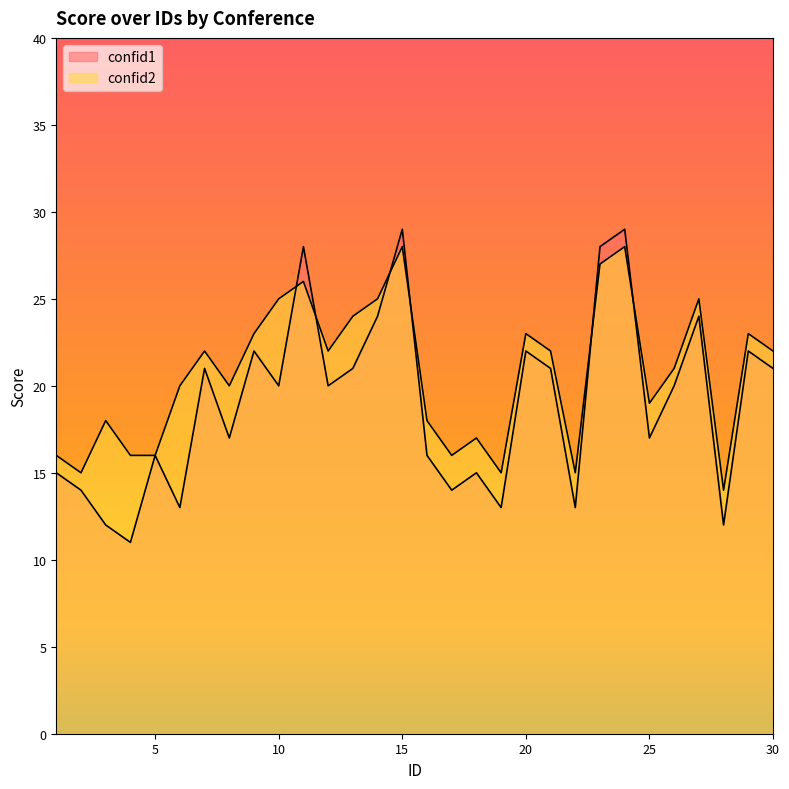

How many lines are shown in the chart?

2